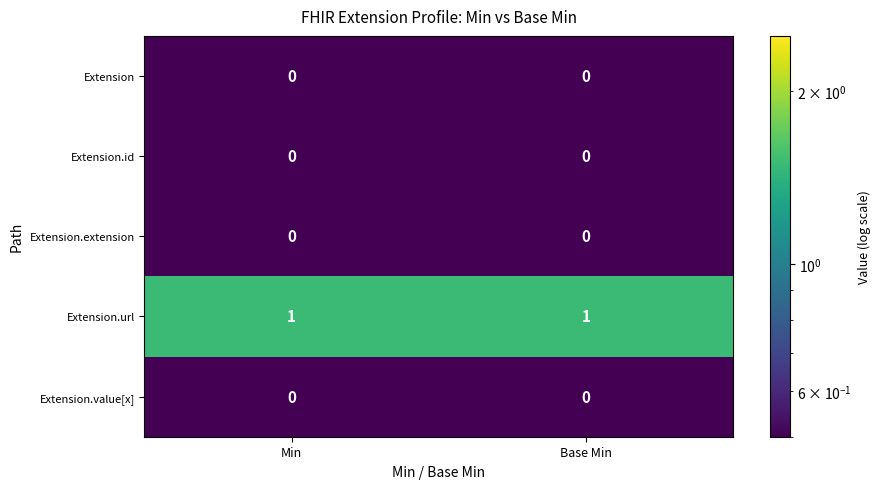

The Extension.id series shows 0 at Min. True or false?

True